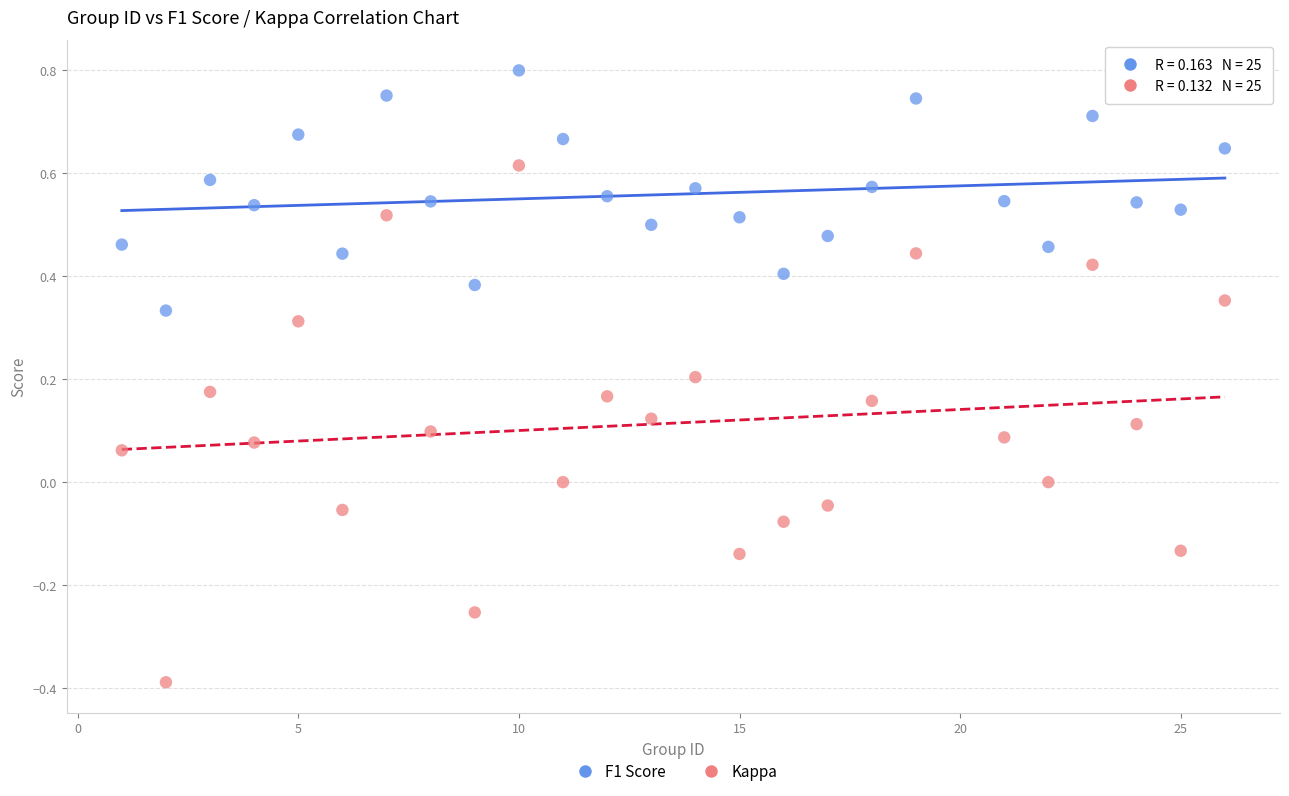

Which series has the widest spread of Y values?

Kappa